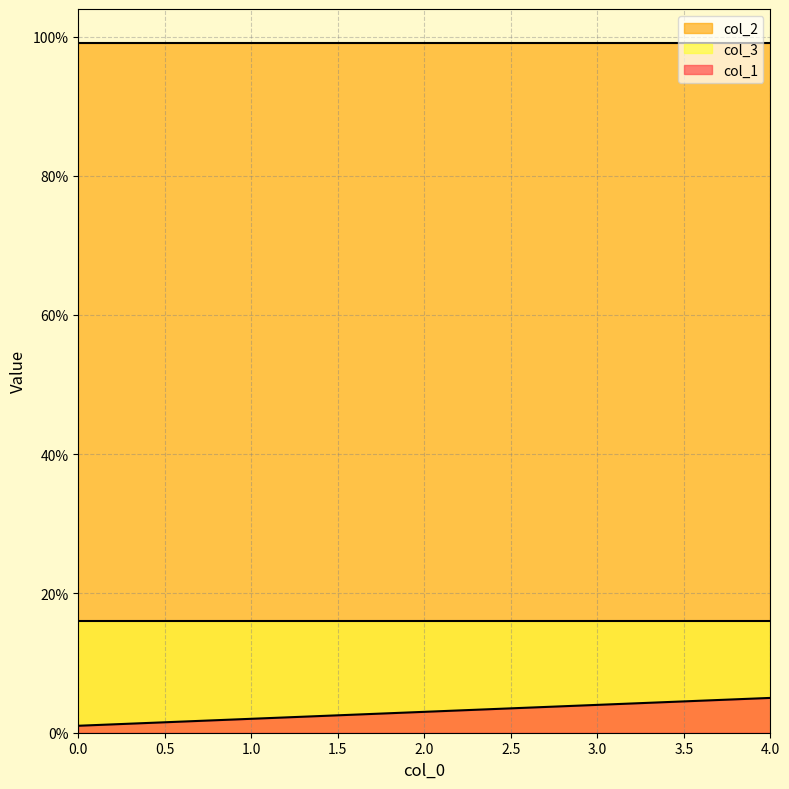

Is the value of col_2 at 4 greater than the value of col_1 at 0?

Yes